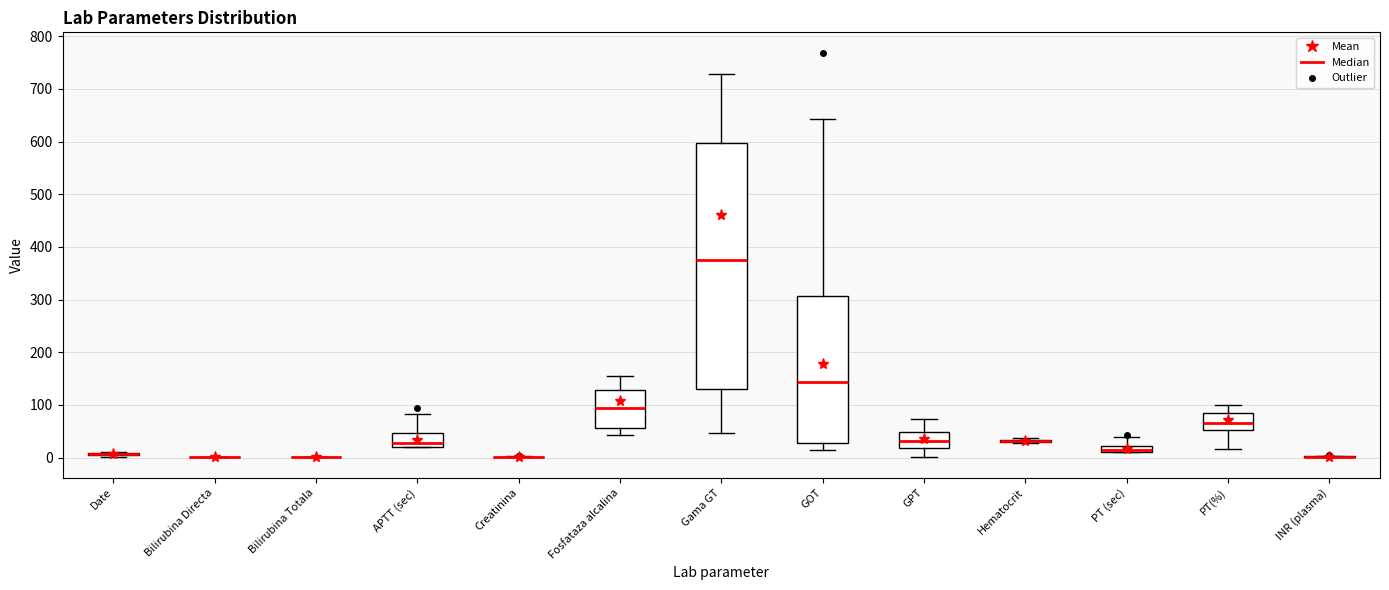

Comparing the boxes themselves (not the whiskers), which one is the tallest?

Gama GT